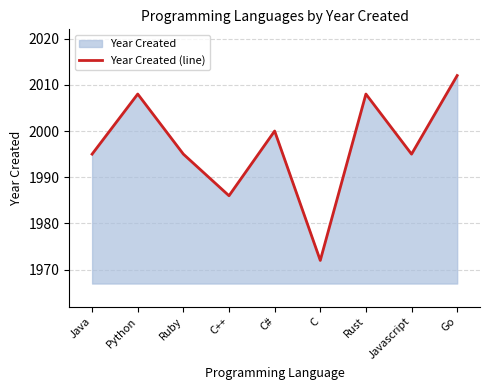

What is the average value?

1997